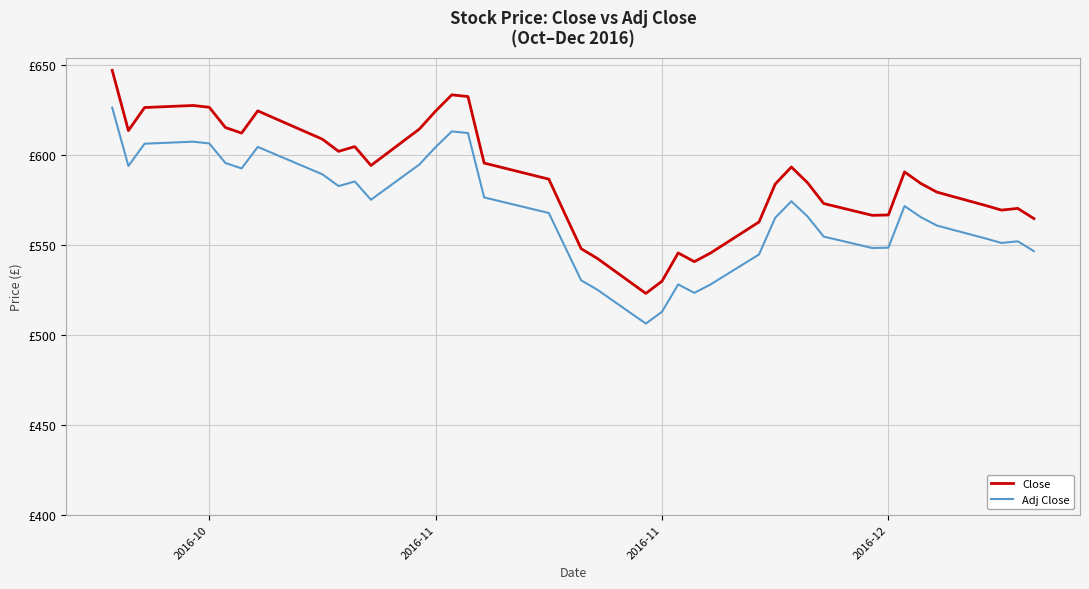

Reading left to right, what are all the values shown in this chart?

Close: 646.9	613.5	626.2	627.4	626.4	615.1	612.0	624.4	608.6	601.9	604.5	594.0	614.4	624.3	633.3	632.4	595.4	586.5	567.0	547.8	542.4	523.0	529.8	545.5	540.6	545.4	562.6	583.7	593.2	584.5	572.9	566.4	566.5	590.5	584.1	579.2	571.9	569.2	570.2	564.5
Adj Close: 626.1	593.8	606.2	607.3	606.3	595.4	592.4	604.4	589.1	582.6	585.2	575.0	594.6	604.3	613.0	612.1	576.3	567.6	548.9	530.2	525.0	506.2	512.8	528.0	523.3	527.9	544.6	565.0	574.2	565.7	554.5	548.2	548.4	571.5	565.4	560.7	553.5	551.0	551.9	546.4